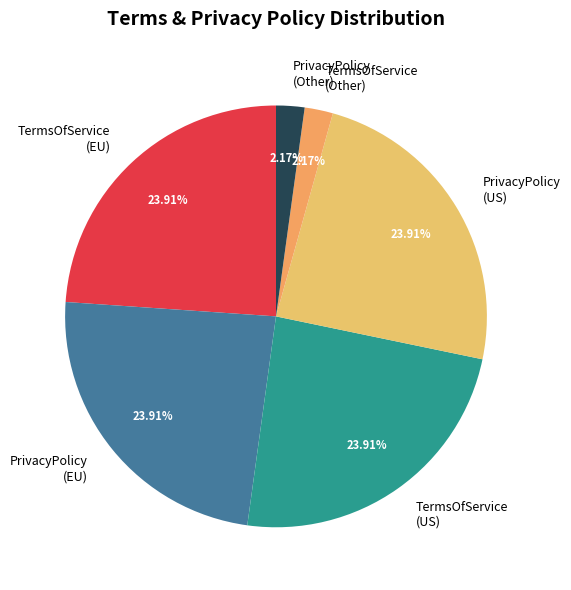

To the nearest percent, what is the difference between the TermsOfService (US) and TermsOfService (Other) slice percentages?

22%